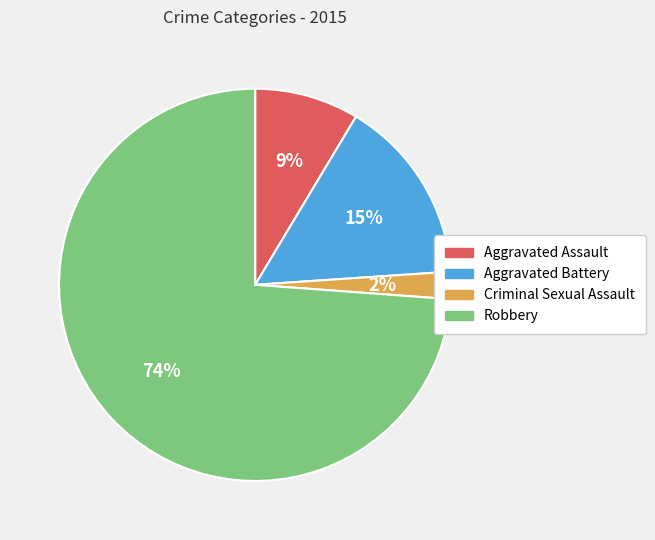

What is the largest slice in the pie chart?

Robbery